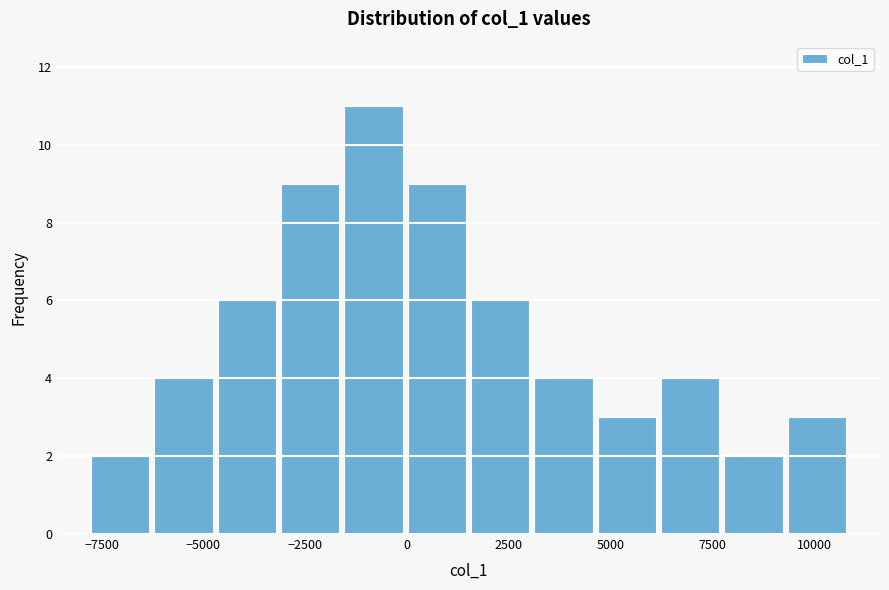

Around what value on the x-axis is the tallest bar? Give the approximate position of its centre, as read against the axis.

-1000